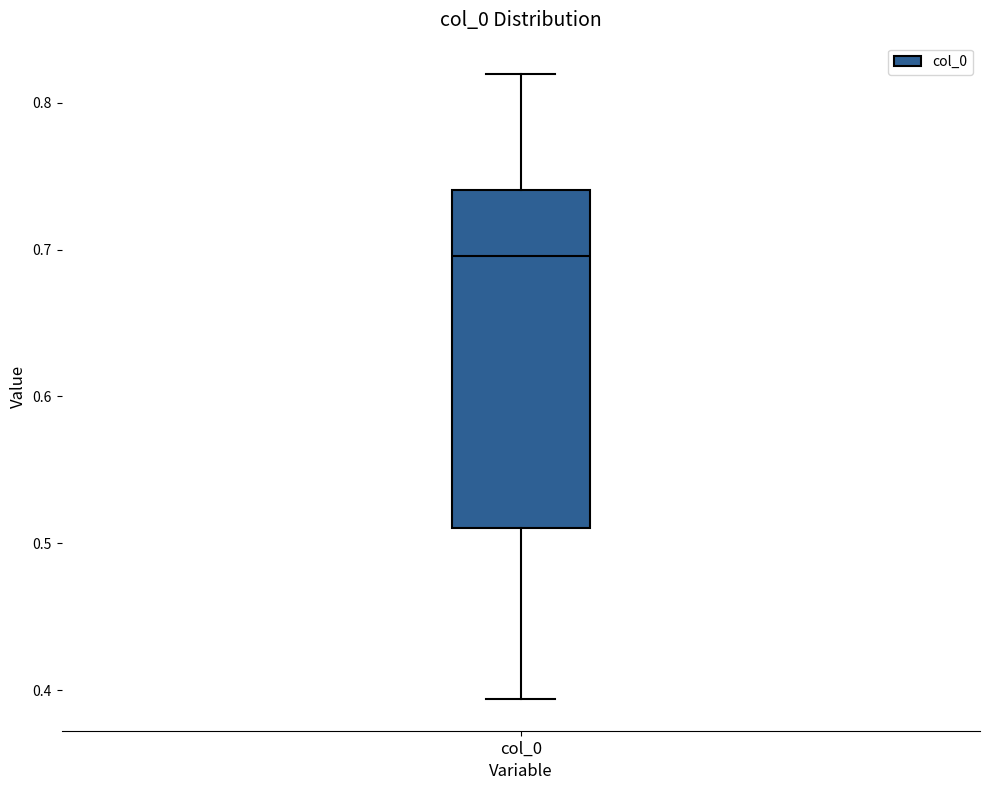

Where is the upper edge of the box for col_0 on the y-axis? The values are not printed on the chart, so give them approximately, as read against the axis.

0.74